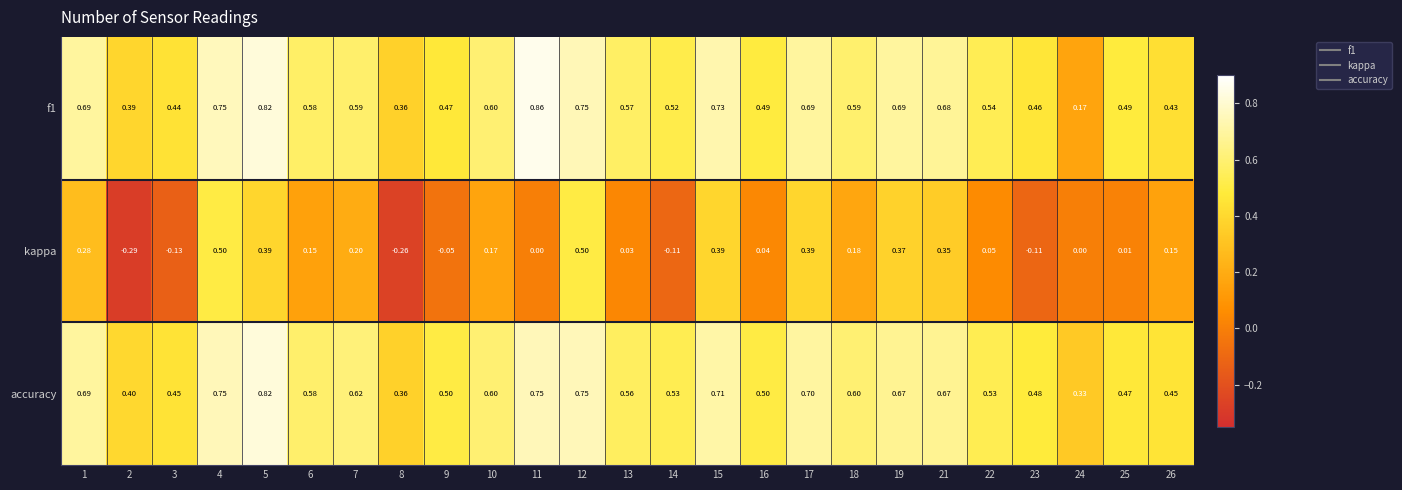

Which series has the widest spread of values?

kappa